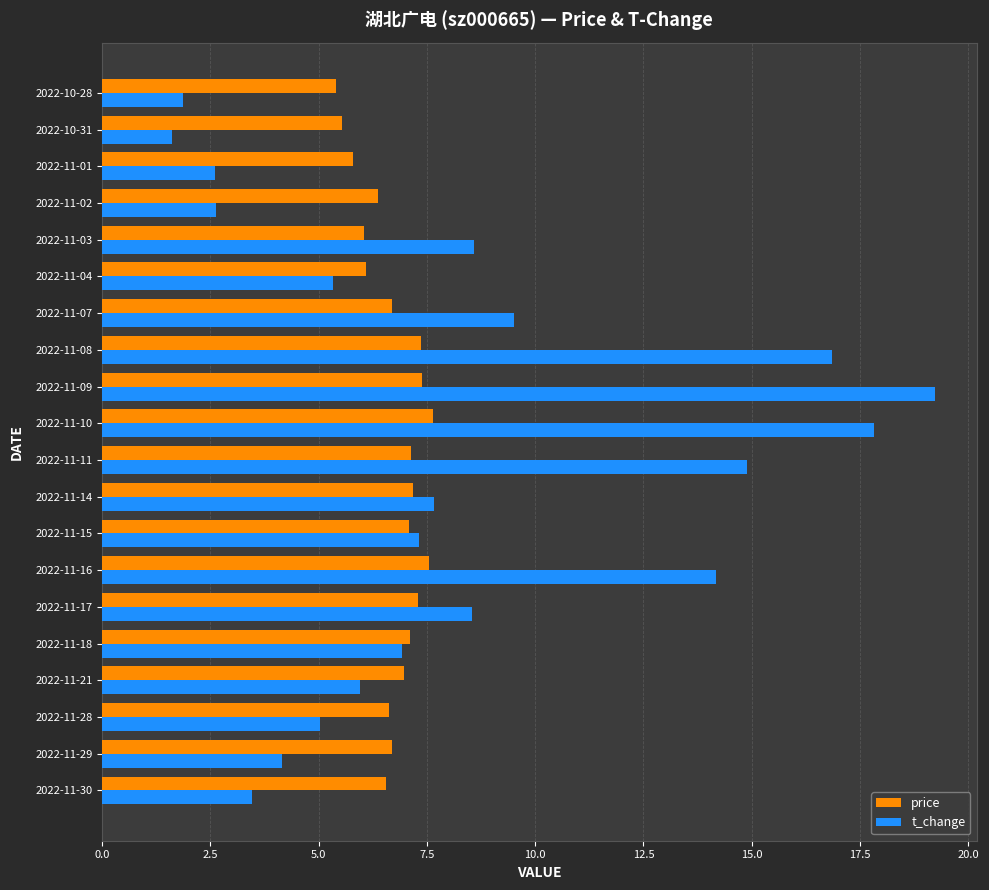

Is it true that price equals 7.6 at 2022-11-10?

True